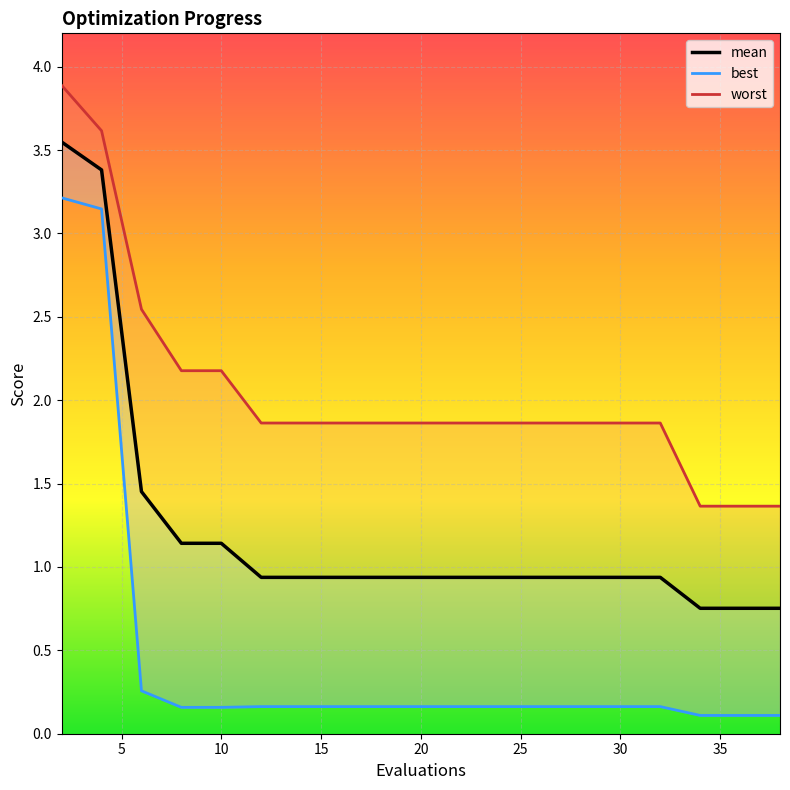

List the labels in order of worst value, largest first.

2, 4, 6, 8, 10, 12, 14, 16, 18, 20, 22, 24, 26, 28, 30, 31, 32, 34, 36, 38